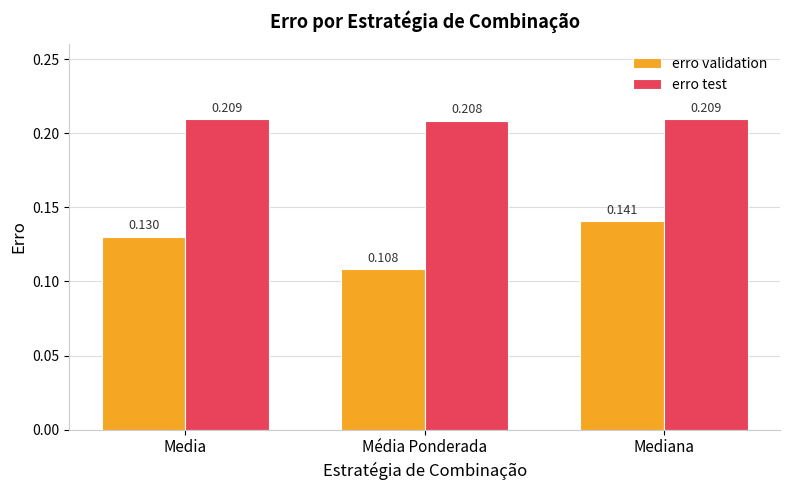

At Mediana, list the series in order from smallest to largest.

erro validation, erro test